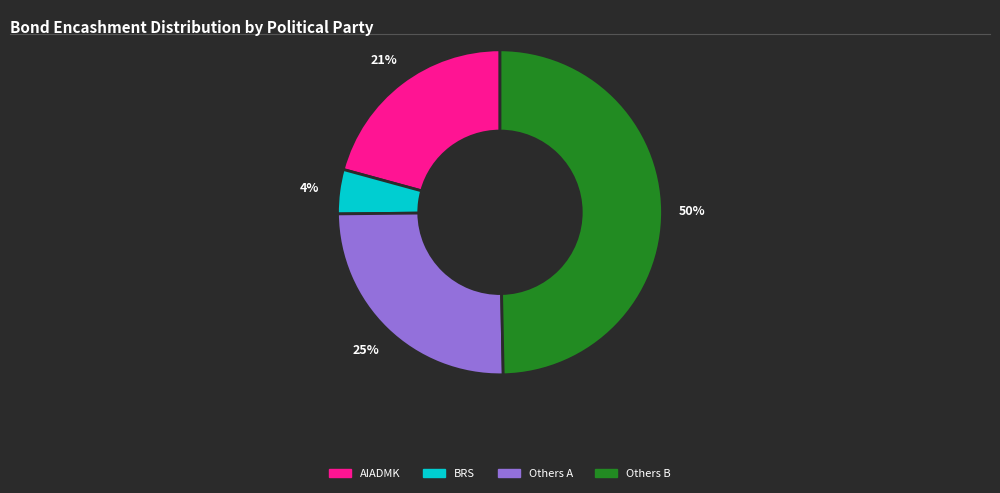

To the nearest percent, what is the average slice percentage?

25%